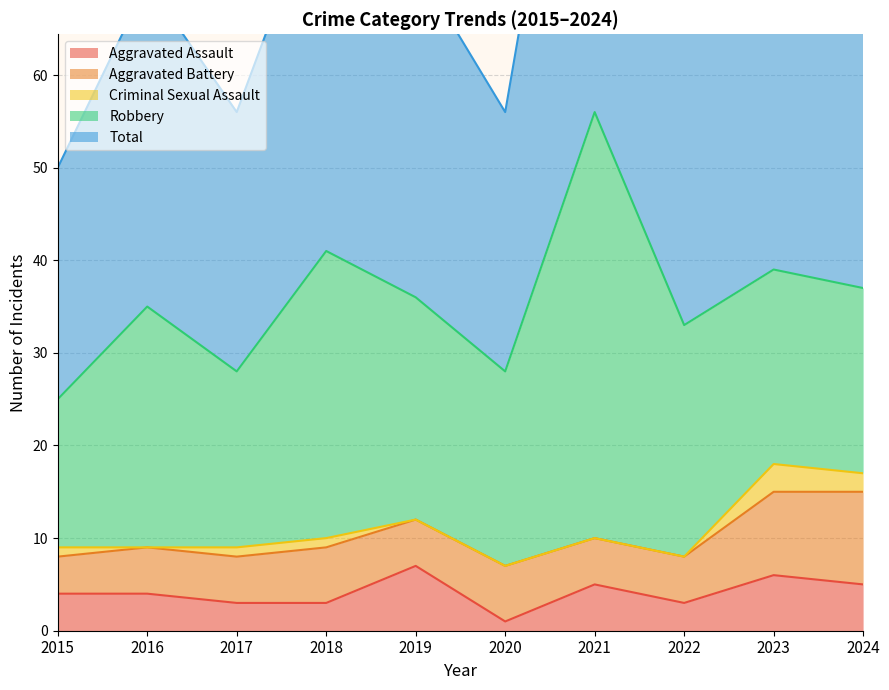

Where does the Aggravated Assault series first go above 4?

2019